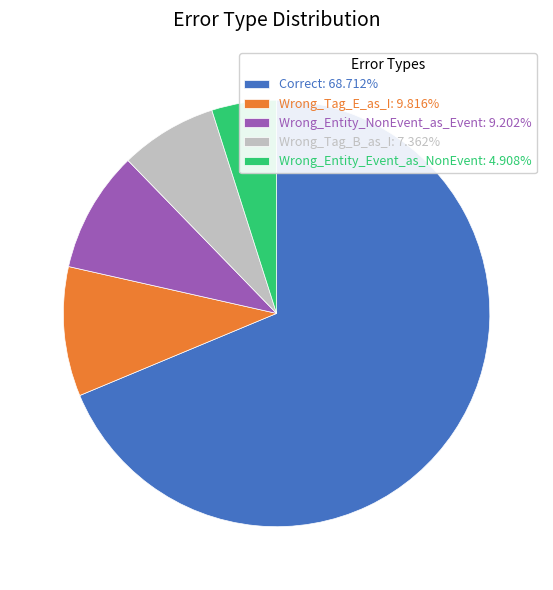

How many segments does this pie chart have?

5